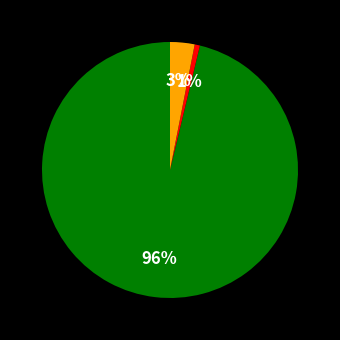

Is there any slice that represents more than half of the pie?

Yes